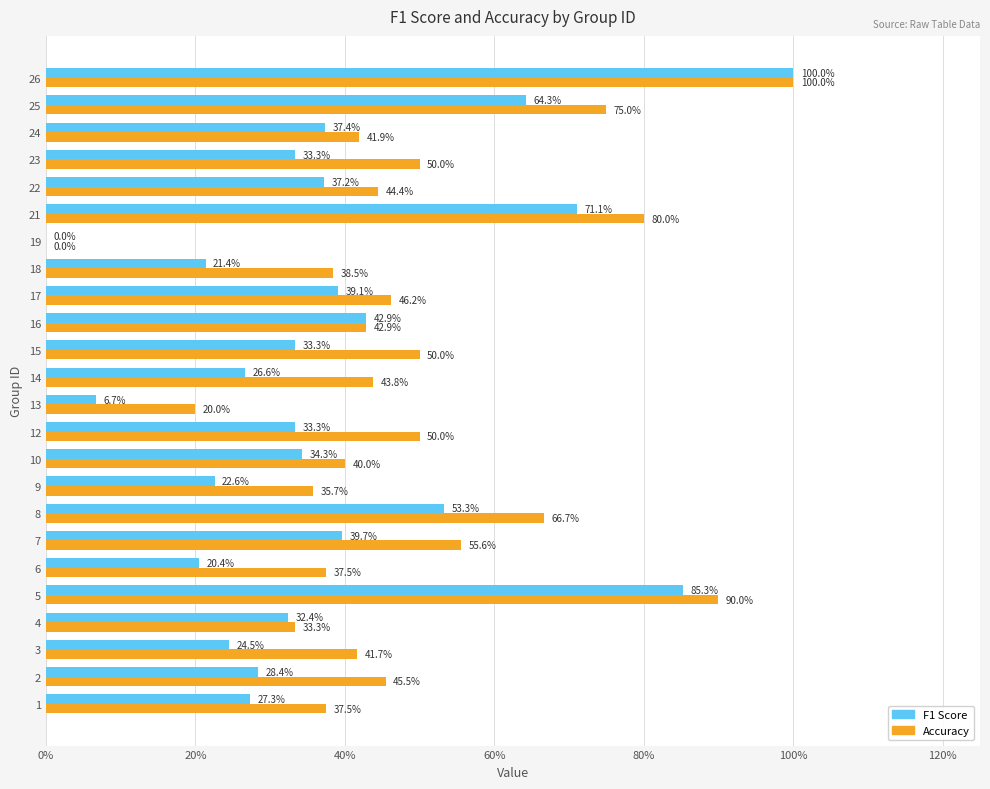

Reading left to right, transcribe all the data shown in this chart.

f1: 0.3	0.3	0.2	0.3	0.9	0.2	0.4	0.5	0.2	0.3	0.3	0.1	0.3	0.3	0.4	0.4	0.2	0.0	0.7	0.4	0.3	0.4	0.6	1.0
accuracy: 0.4	0.5	0.4	0.3	0.9	0.4	0.6	0.7	0.4	0.4	0.5	0.2	0.4	0.5	0.4	0.5	0.4	0.0	0.8	0.4	0.5	0.4	0.8	1.0